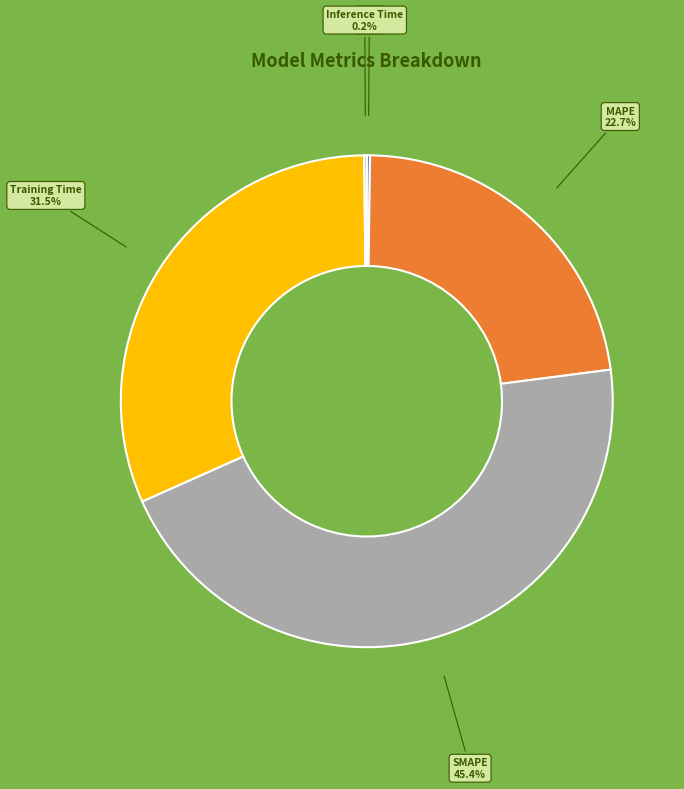

Which category has the biggest portion of the pie?

SMAPE